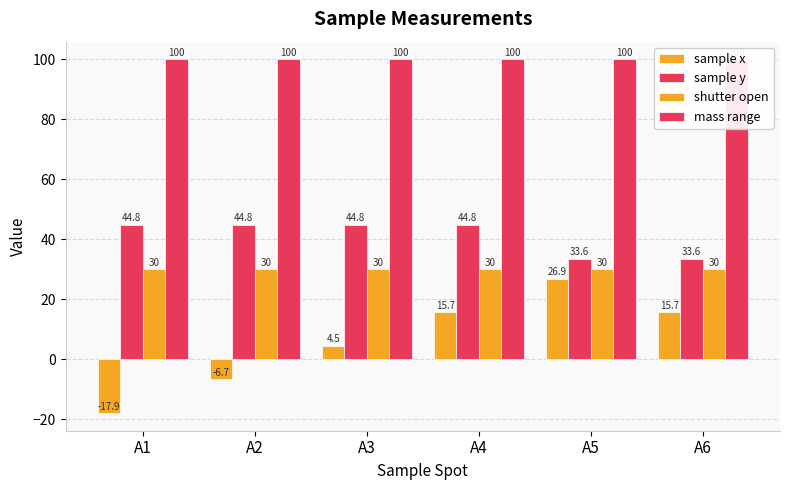

The value of sample y at A2 is 21.1. True or false?

False